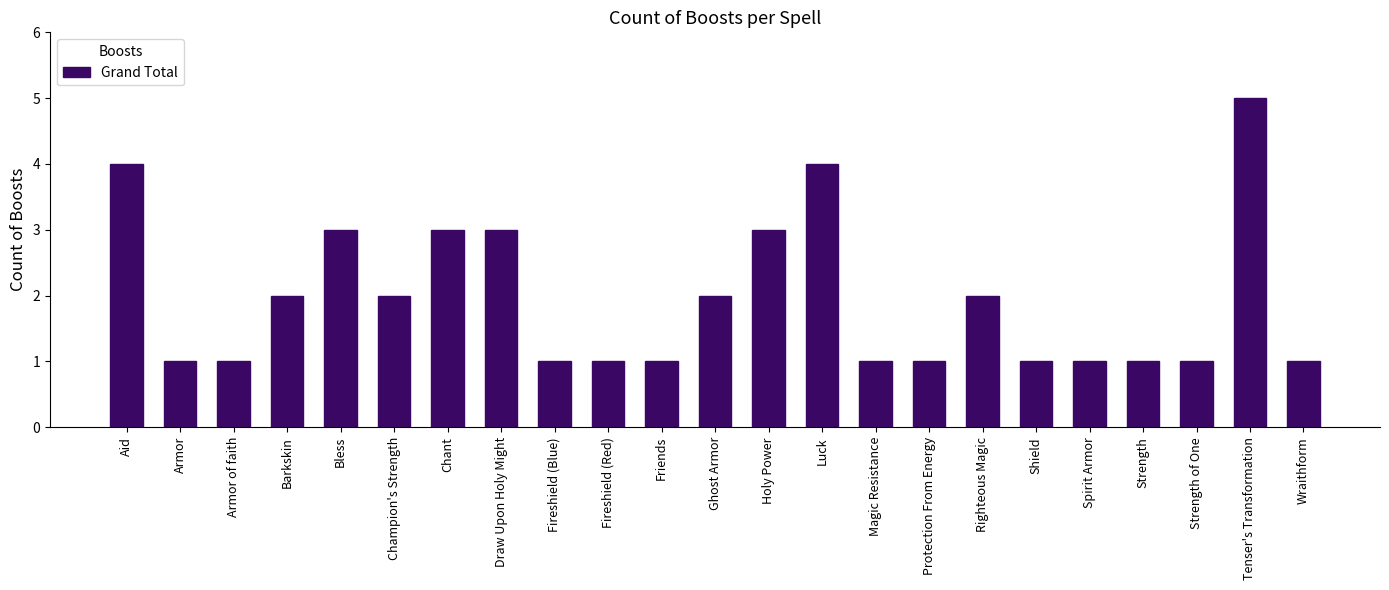

The chart shows a value of 3 at Draw Upon Holy Might. True or false?

True